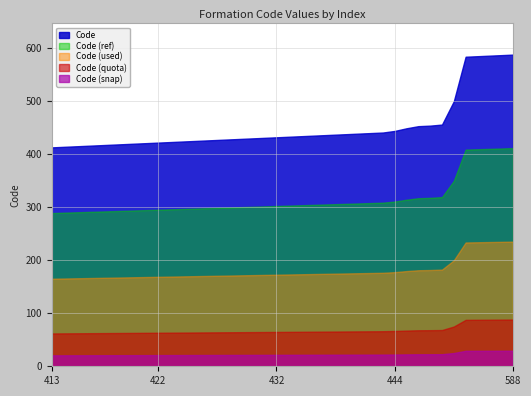

How many series are shown in this chart?

5